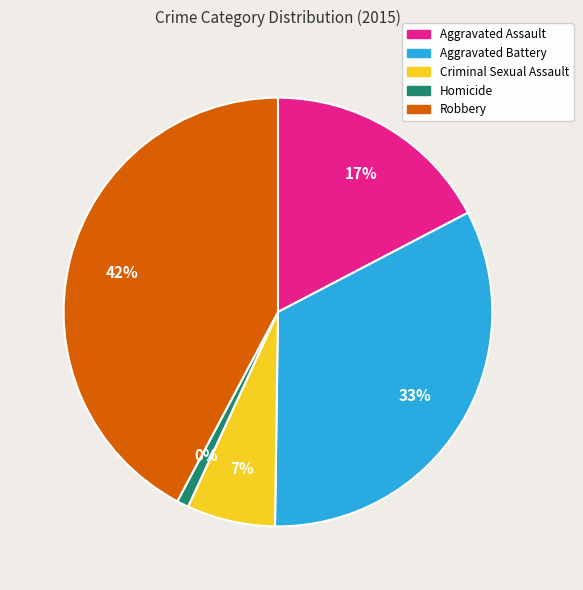

The Criminal Sexual Assault slice represents 1% of the pie. True or false?

False